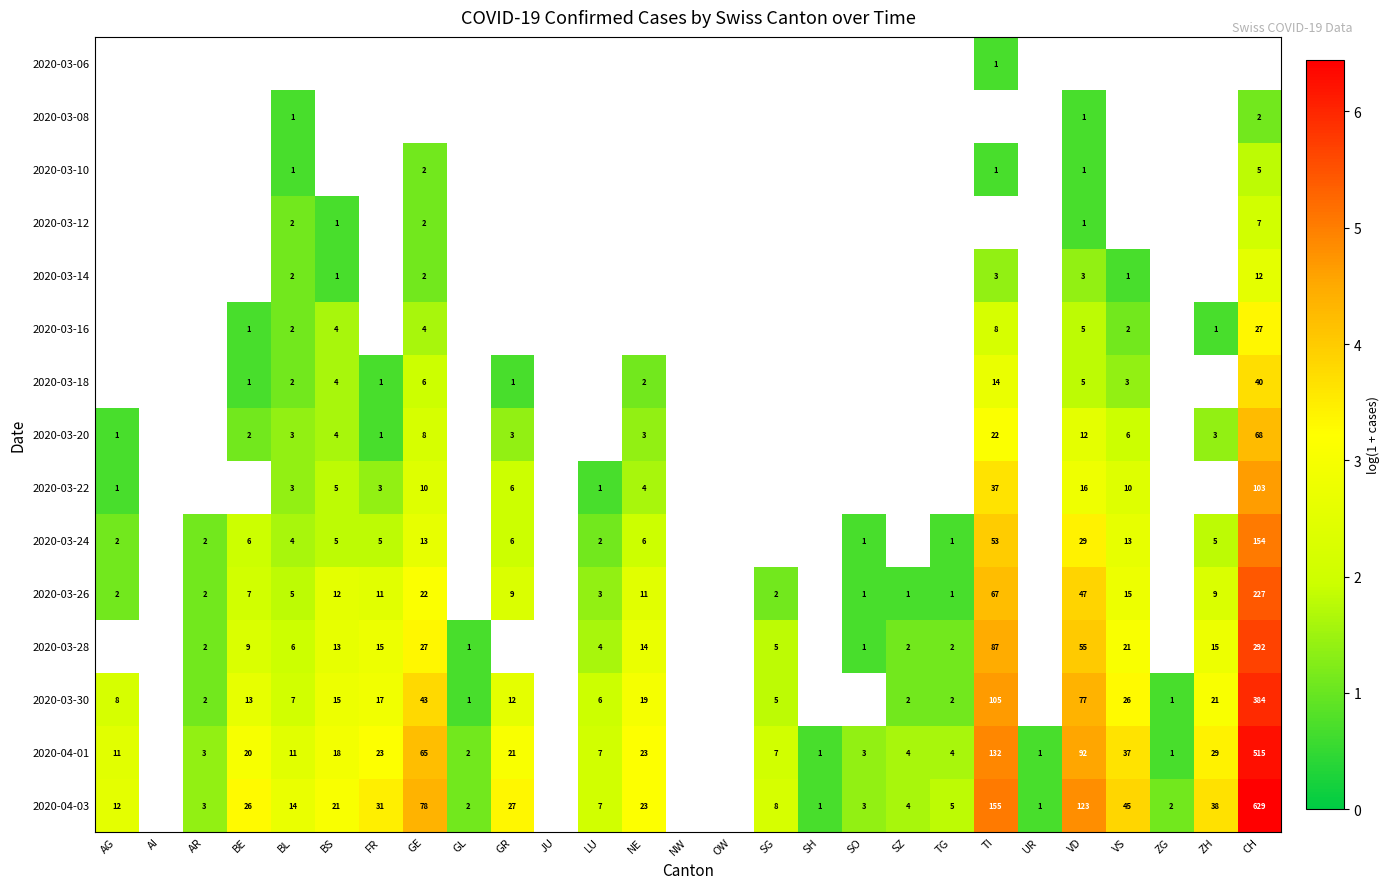

The 2020-03-26 series shows 1.6 at BS. True or false?

False